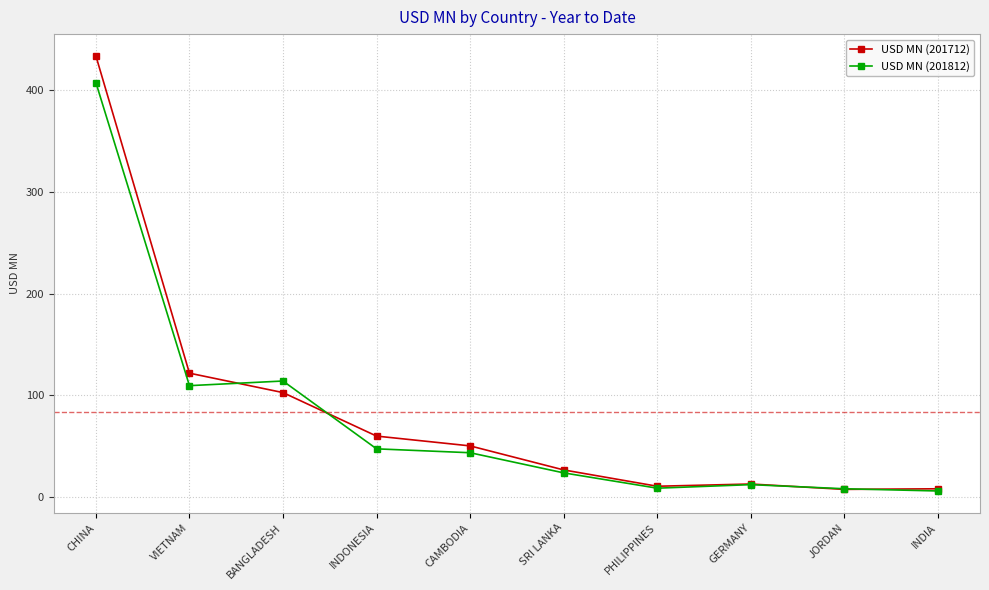

What is the spread (max minus min) of values at BANGLADESH?

11.4